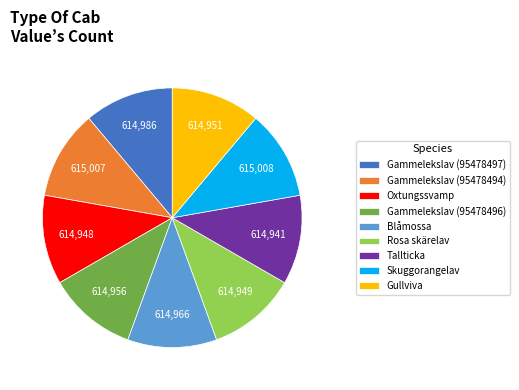

Is it true that Gammelekslav (95478497) is 11% of the pie?

True